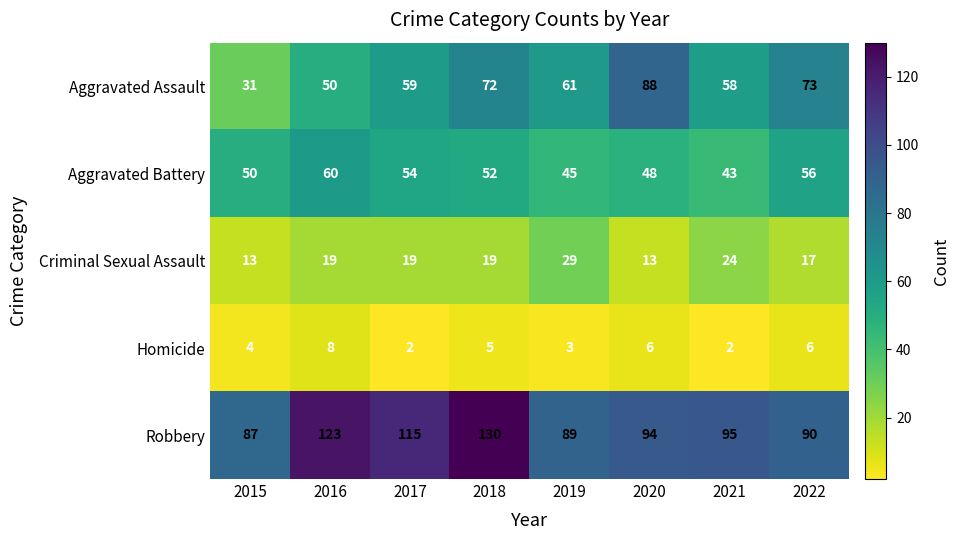

Is it true that Criminal Sexual Assault equals 19 at 2018?

True